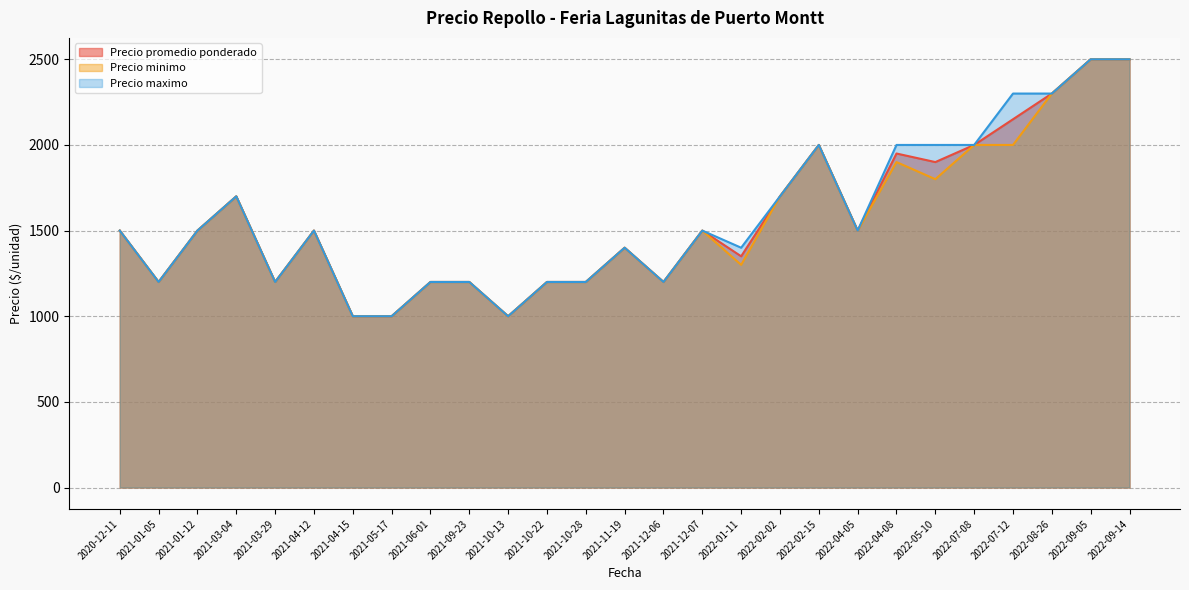

Which has a higher value, 2021-11-19 or 2022-04-08?

2022-04-08